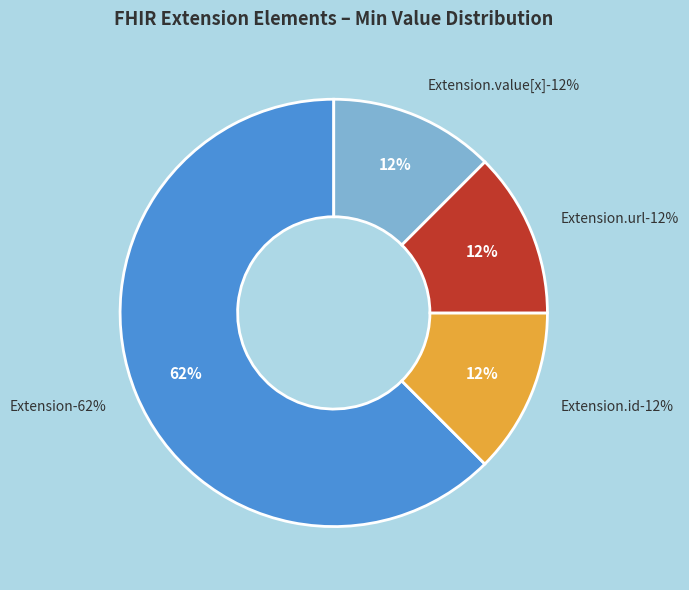

Is the sum of Extension.id and Extension.value[x] greater than half?

No